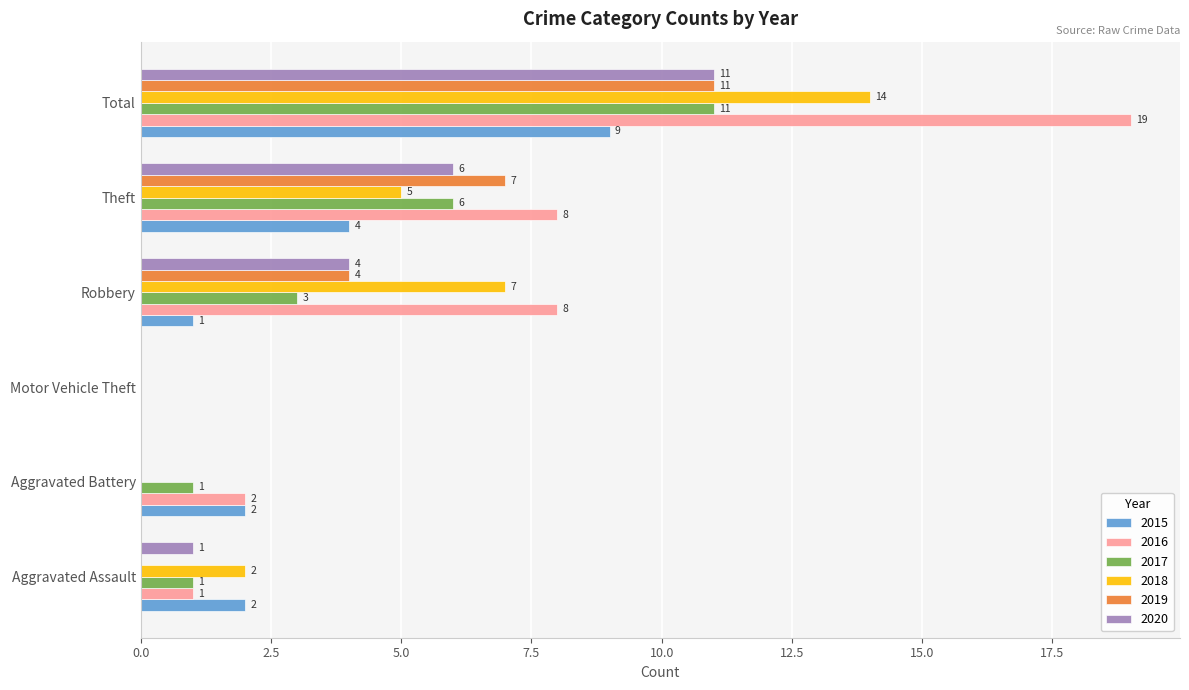

The 2017 series shows 1 at Aggravated Assault. True or false?

True